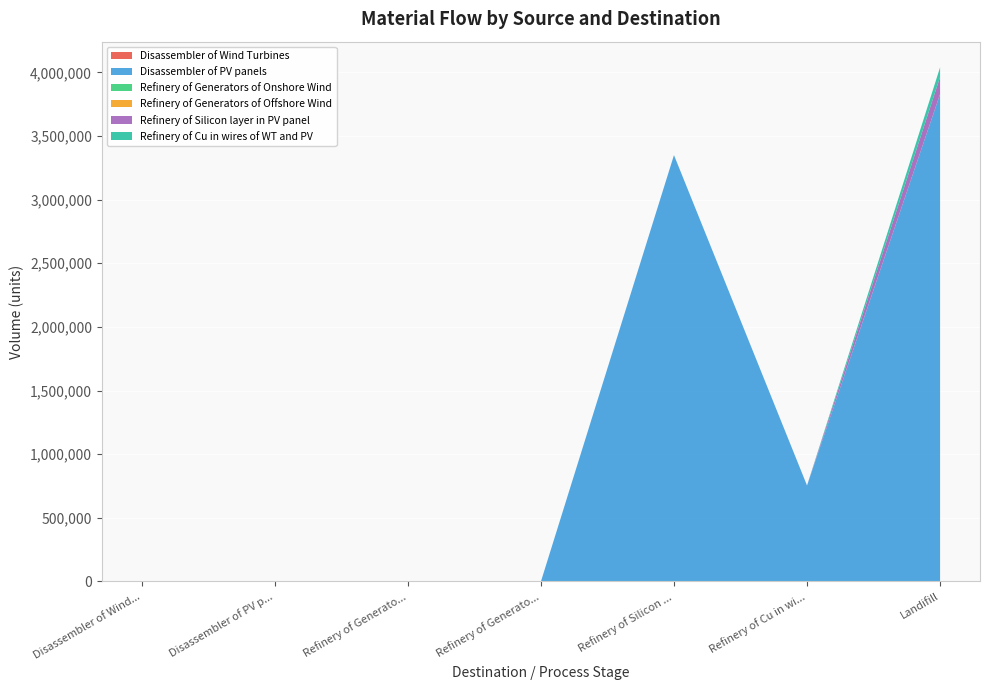

Reading left to right, what are all the values shown in this chart?

Disassembler of Wind Turbines: 0.0	0.0	97.1	0.7	0.0	47.7	200.6
Disassembler of PV panels: 0.0	0.0	0.0	0.0	3350019.1	754187.9	3829462.8
Refinery of Generators of Onshore Wind: 0.0	0.0	0.0	0.0	0.0	0.0	7.8
Refinery of Generators of Offshore Wind: 0.0	0.0	0.0	0.0	0.0	0.0	0.1
Refinery of Silicon layer in PV panel: 0.0	0.0	0.0	0.0	0.0	0.0	134000.8
Refinery of Cu in wires of WT and PV: 0.0	0.0	0.0	0.0	0.0	0.0	75423.6